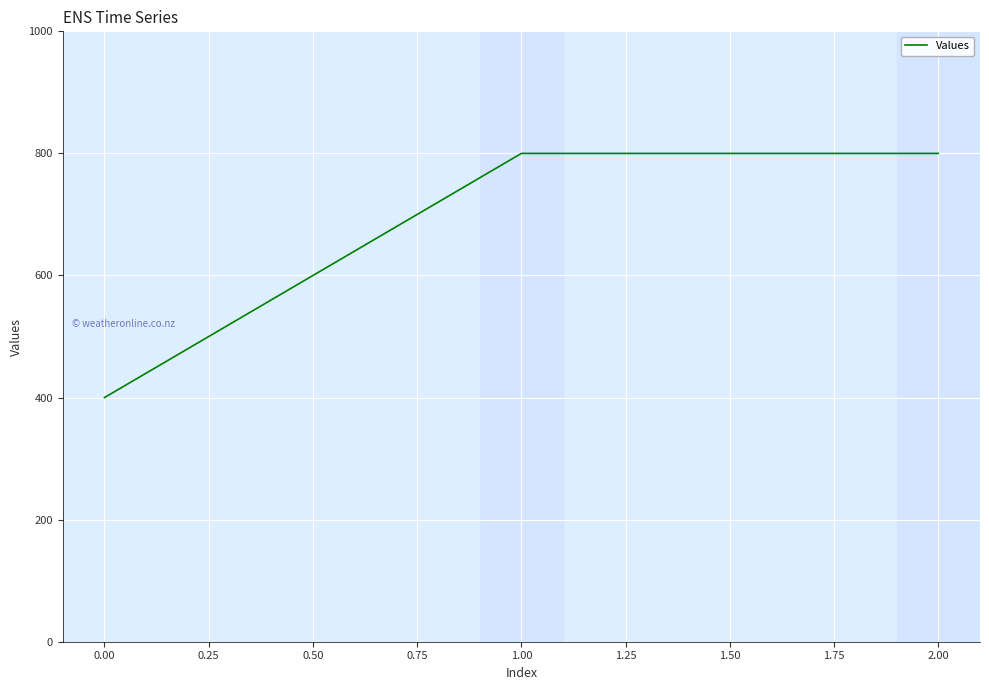

Is it true that the value at 2.00 is 239?

False